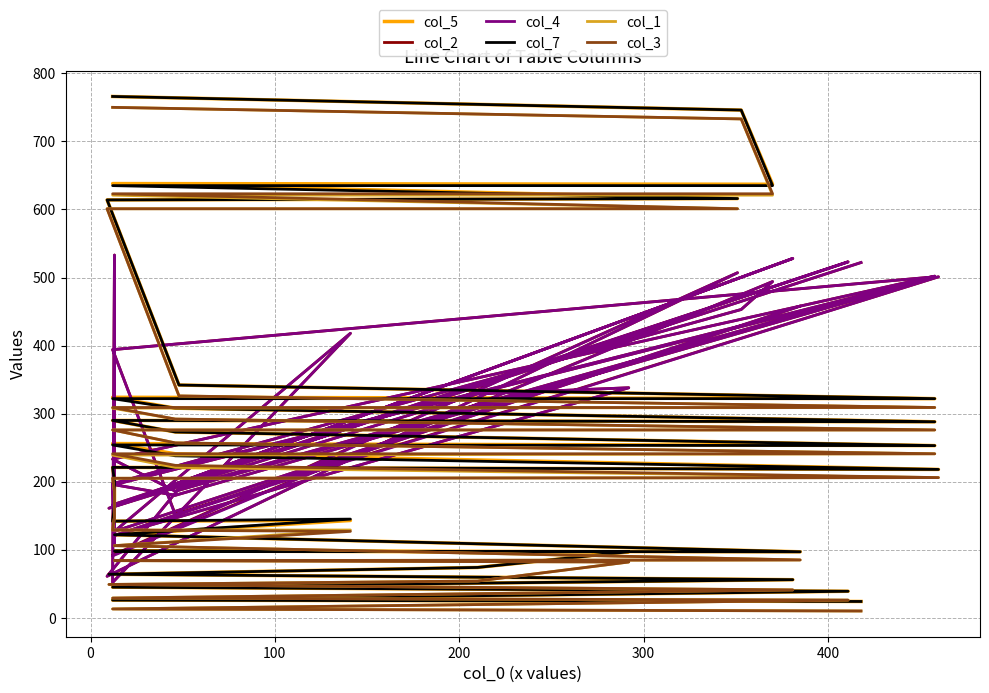

What is the label of the 6th point from the left?

400